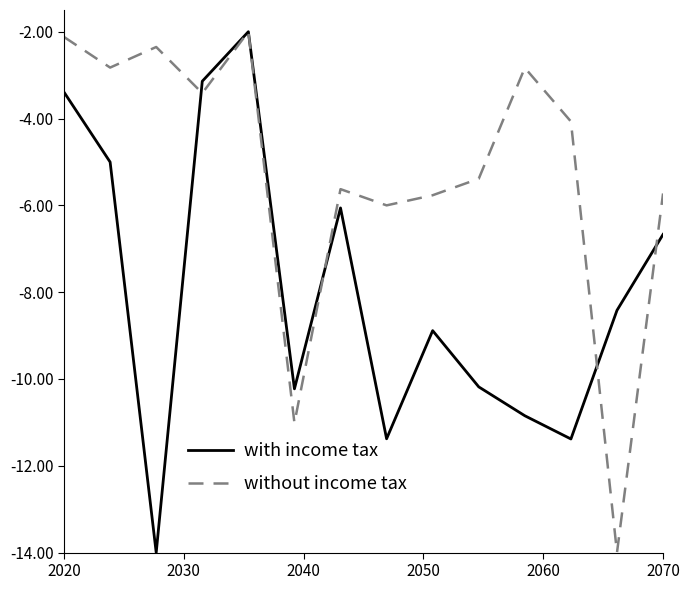

How many interior local valleys does the without income tax series have?

5